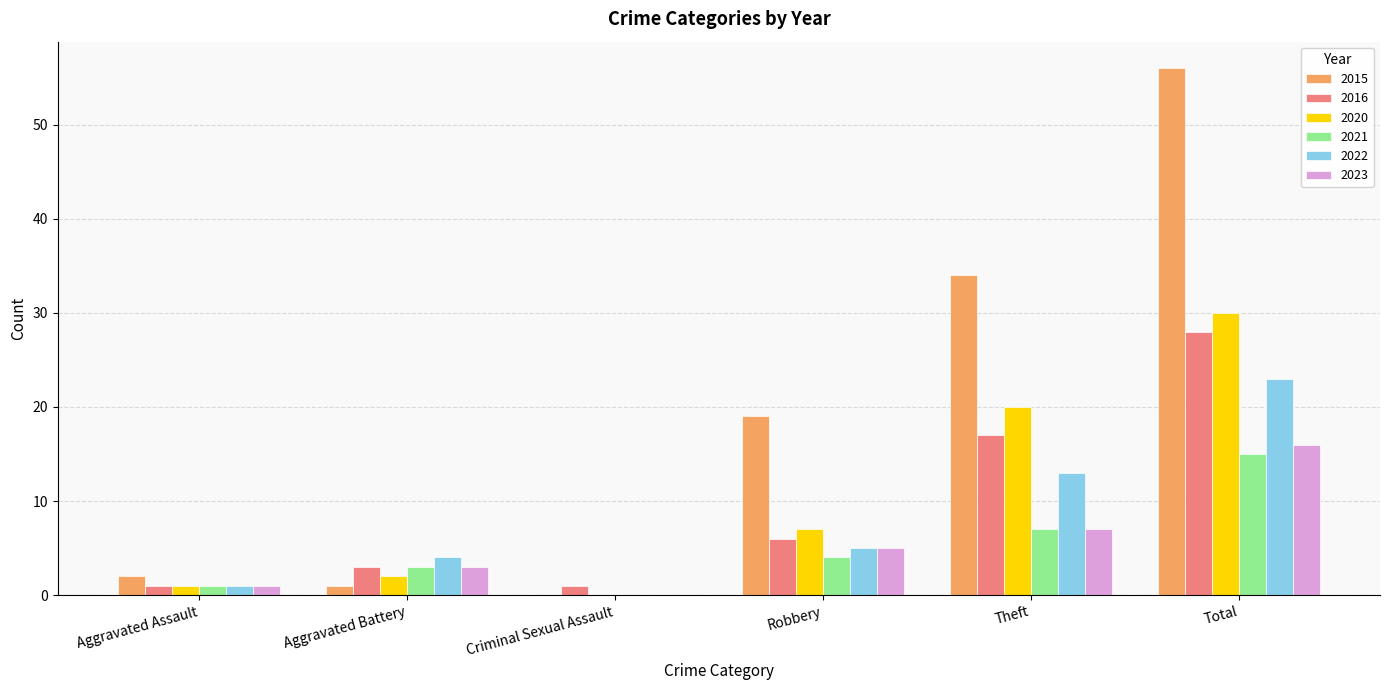

Which series has the largest total across all categories?

2015